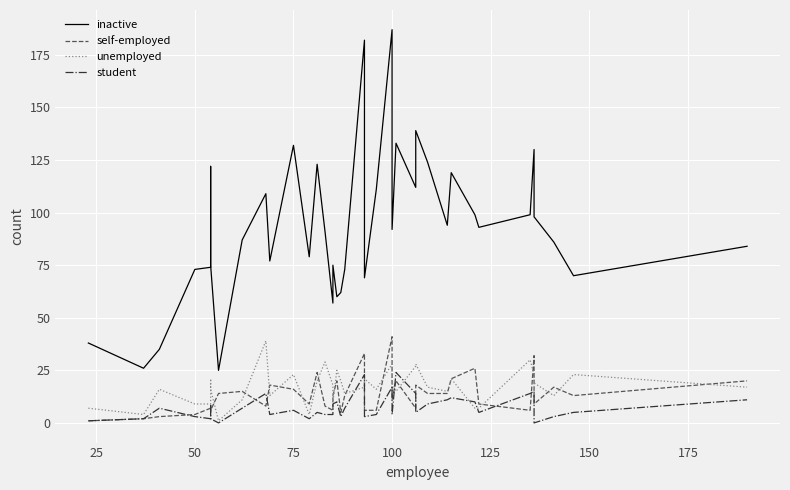

What is the sum of all unemployed values?

690